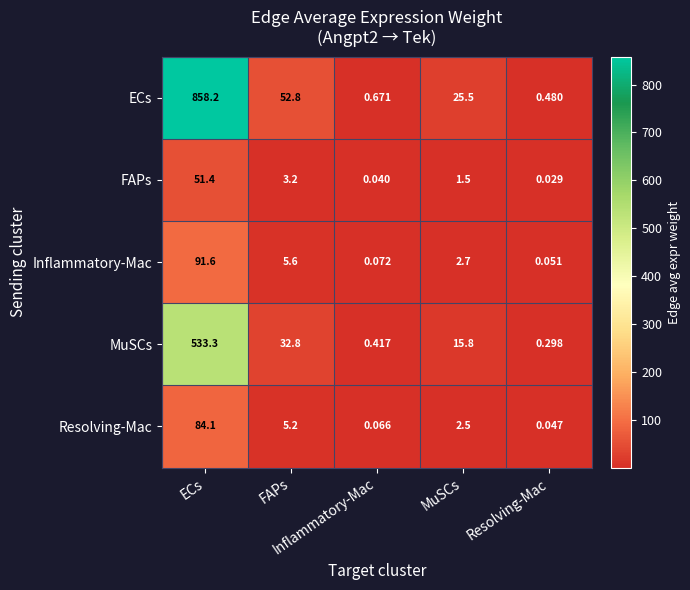

How many categories are shown in the chart?

5